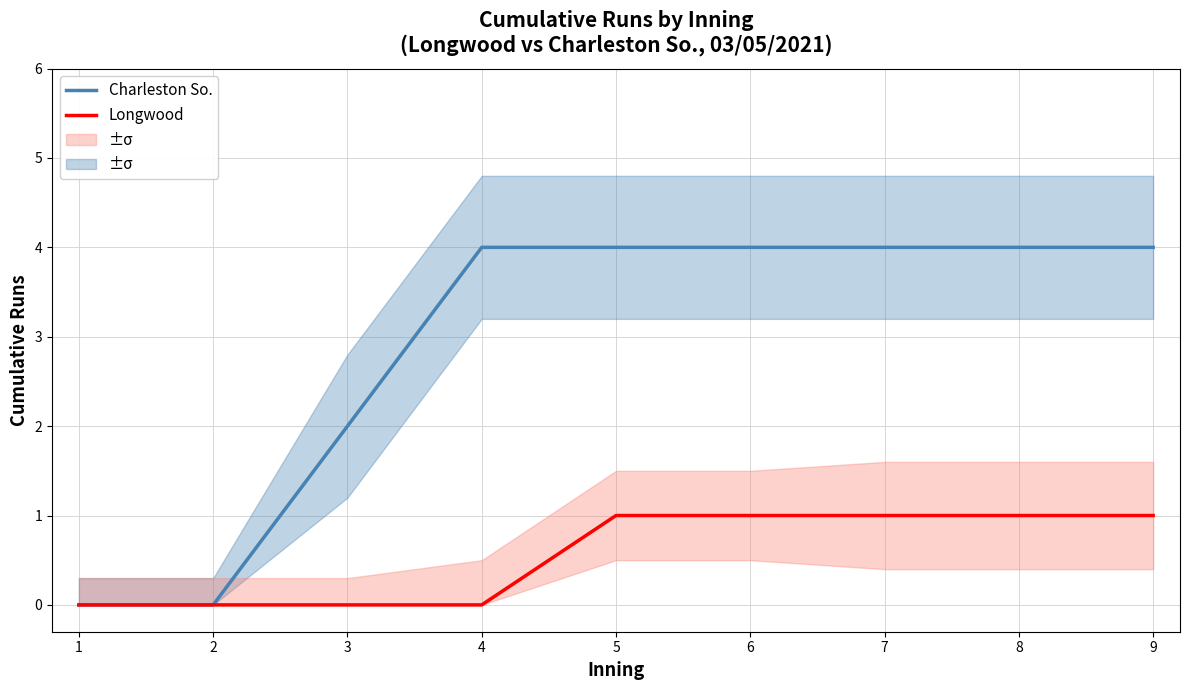

How many Longwood values are between 0 and 1?

9